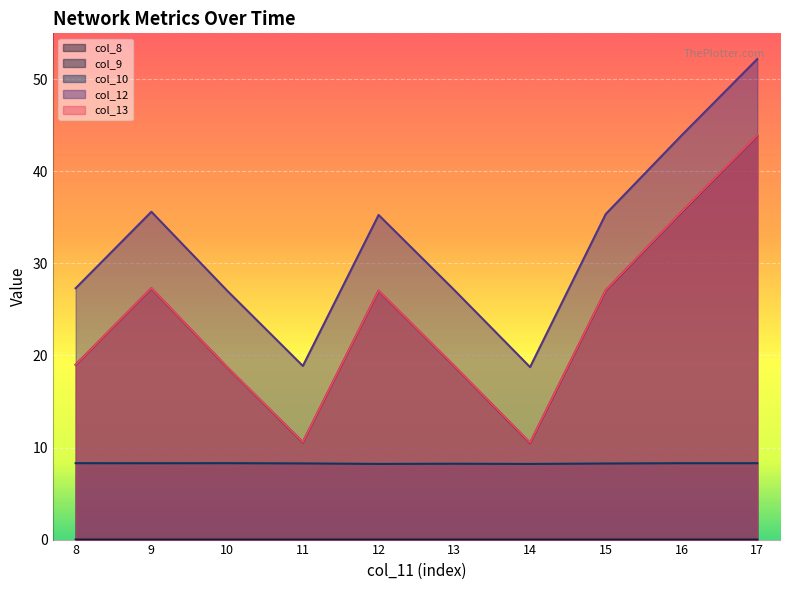

Which series changed the most between 10 and 11?

col_12